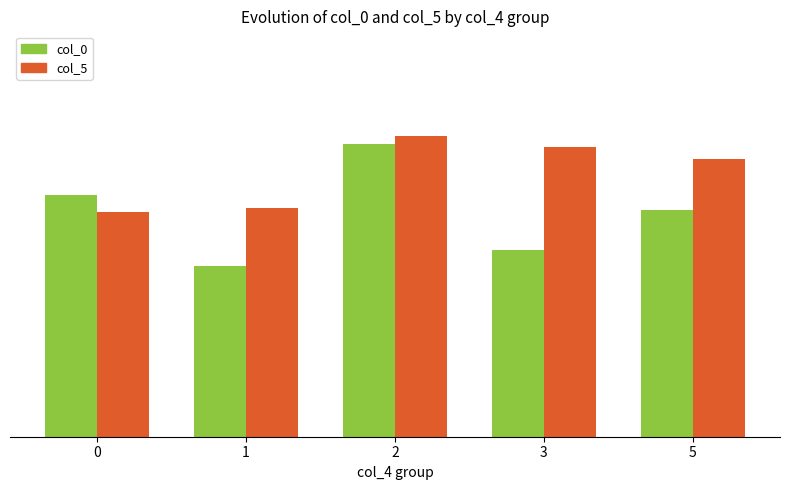

Which series has the largest total across all categories?

col_5